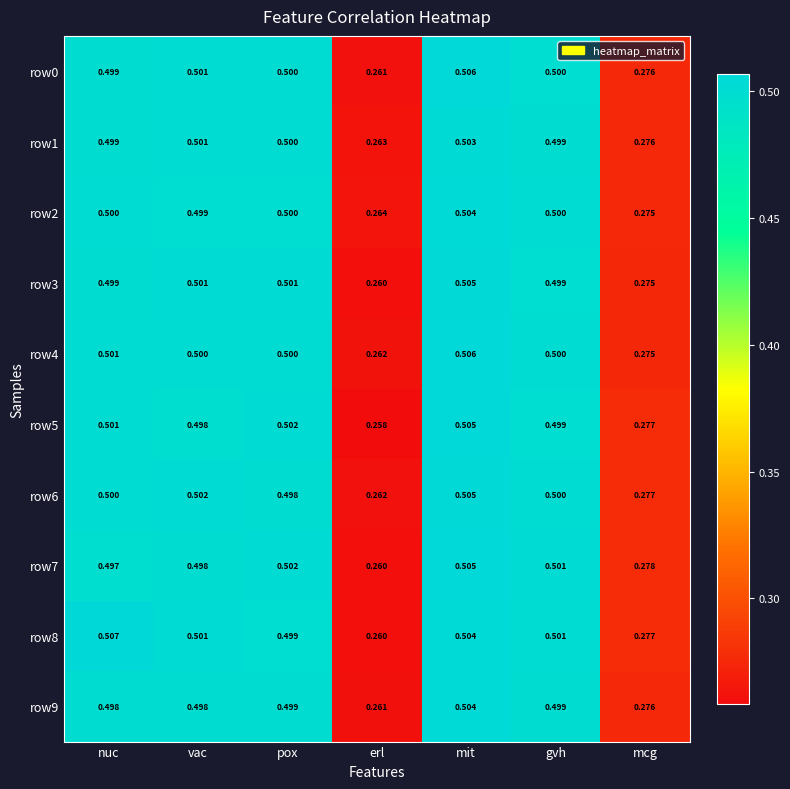

Which label corresponds to the largest value in the chart?

nuc